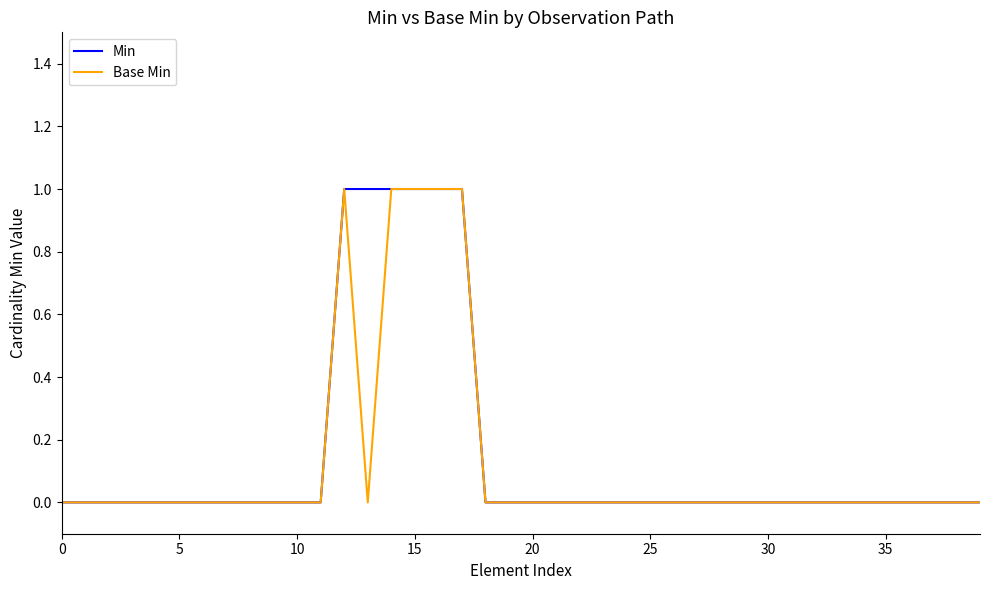

Which series has the widest spread of values?

Min